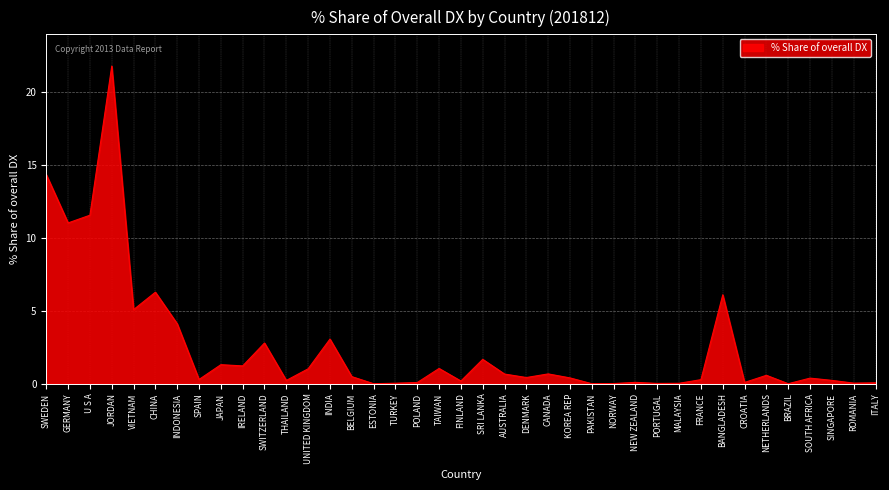

What position from the right is ROMANIA?

2